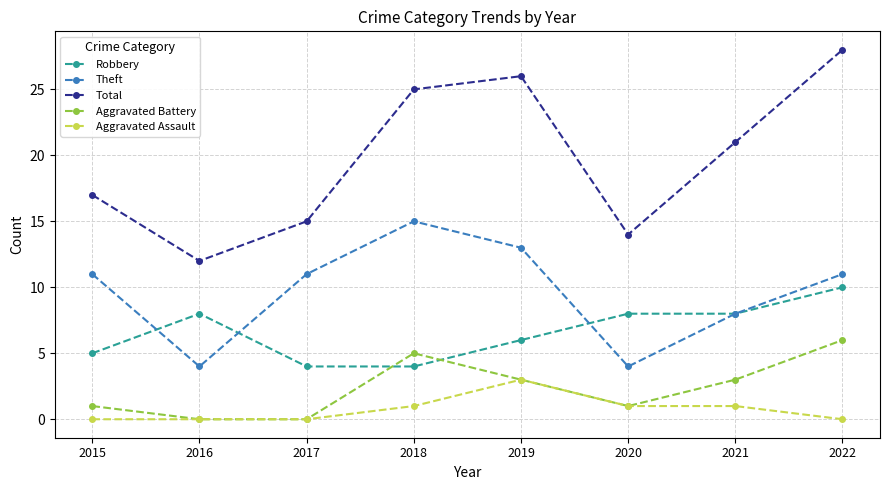

What is the value of the Aggravated Assault point at the 7th from the left?

1